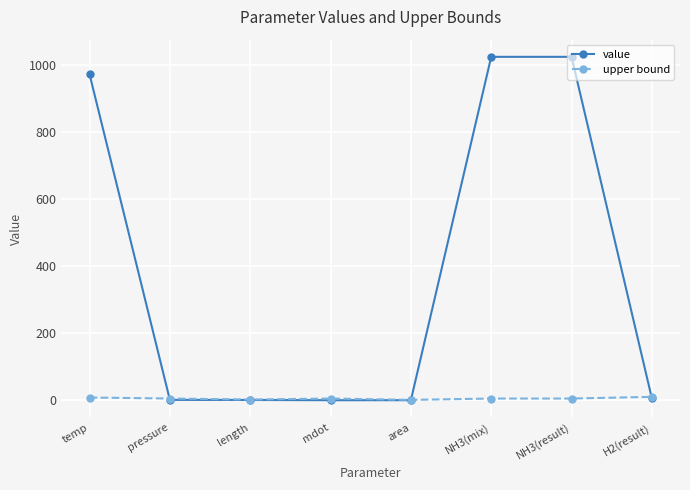

What is the label of the 2nd point from the left?

pressure